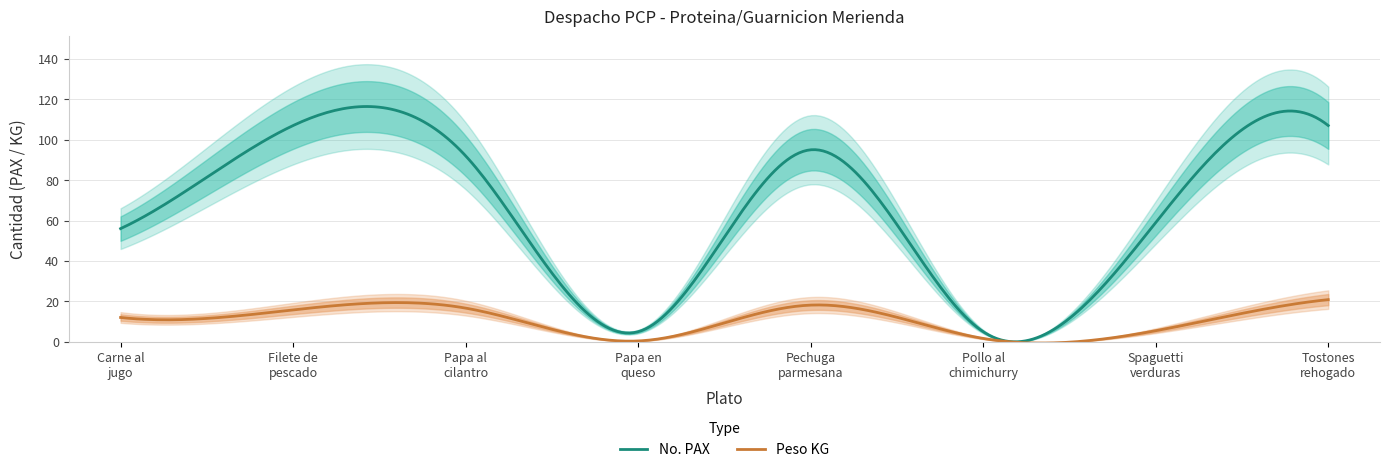

What is the value of the No. PAX point at the 7th from the left?

59.0